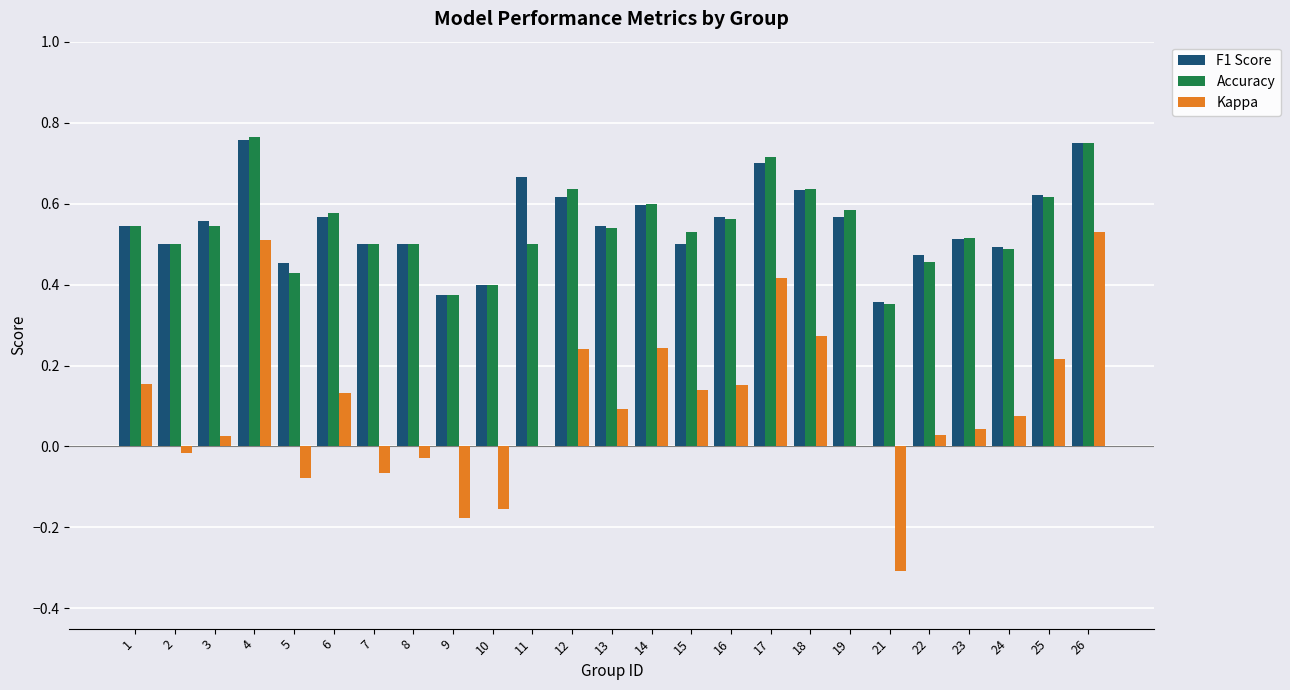

Where does the Kappa series first go above 0?

1